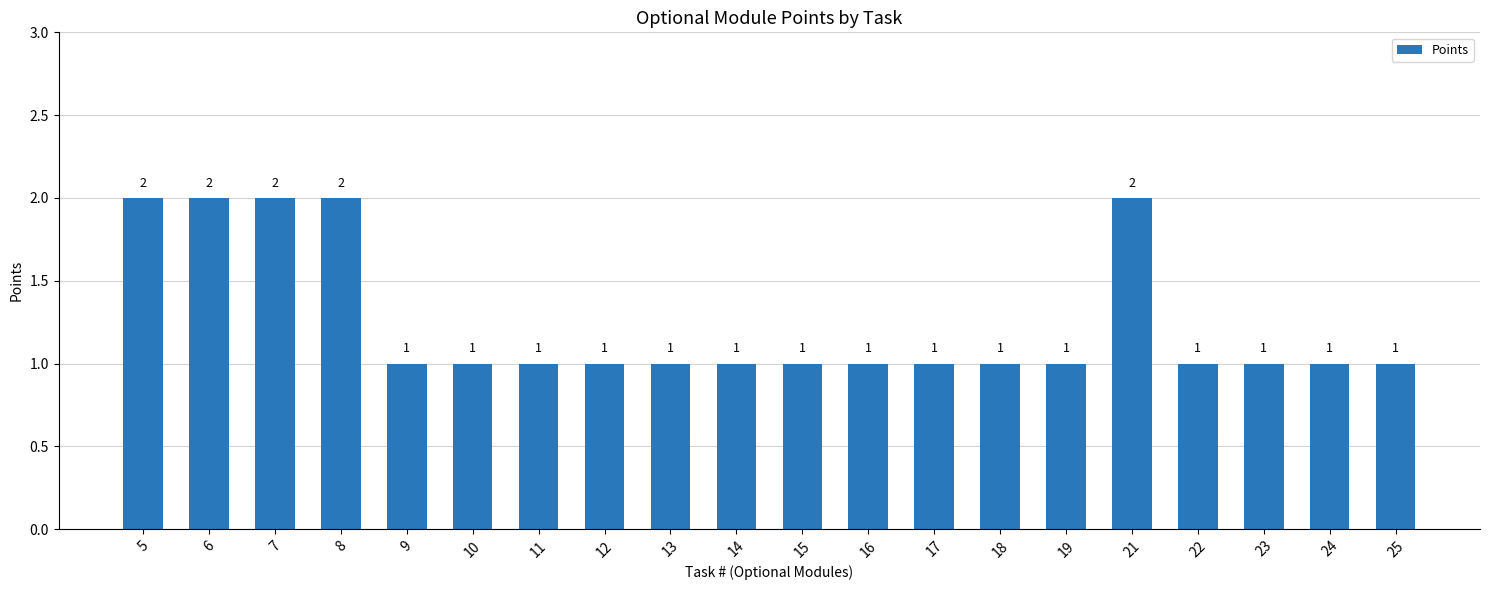

What is the ratio of the value at 25 to the value at 23?

1.0